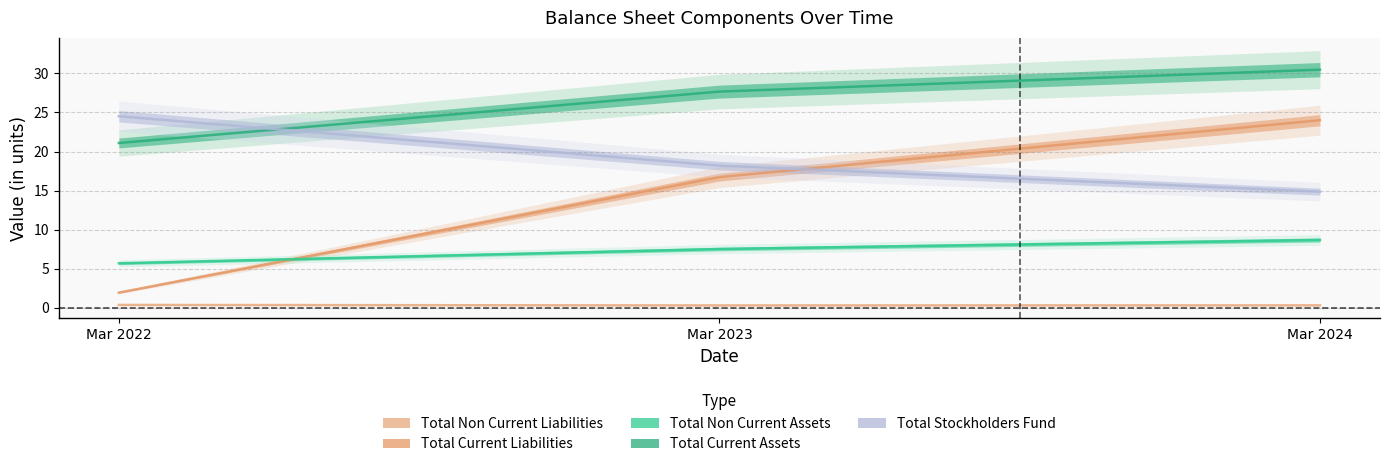

Is this an area chart (filled region under the line)?

No